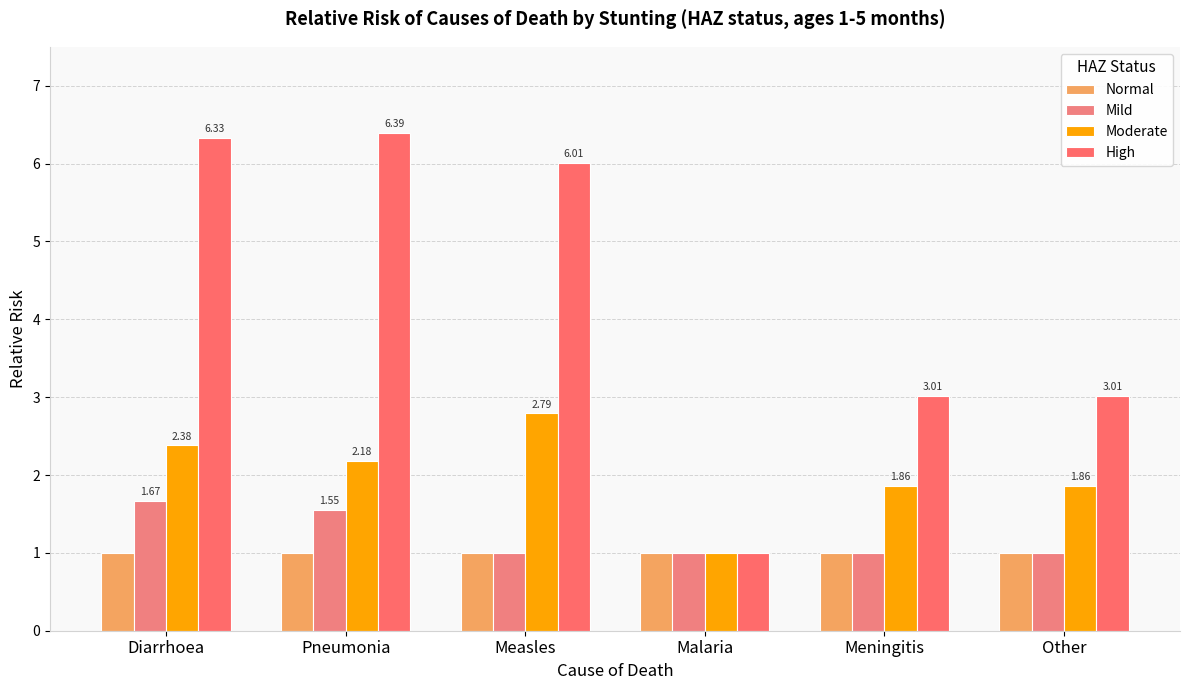

What are all the series names shown in the legend?

Normal, Mild, Moderate, High